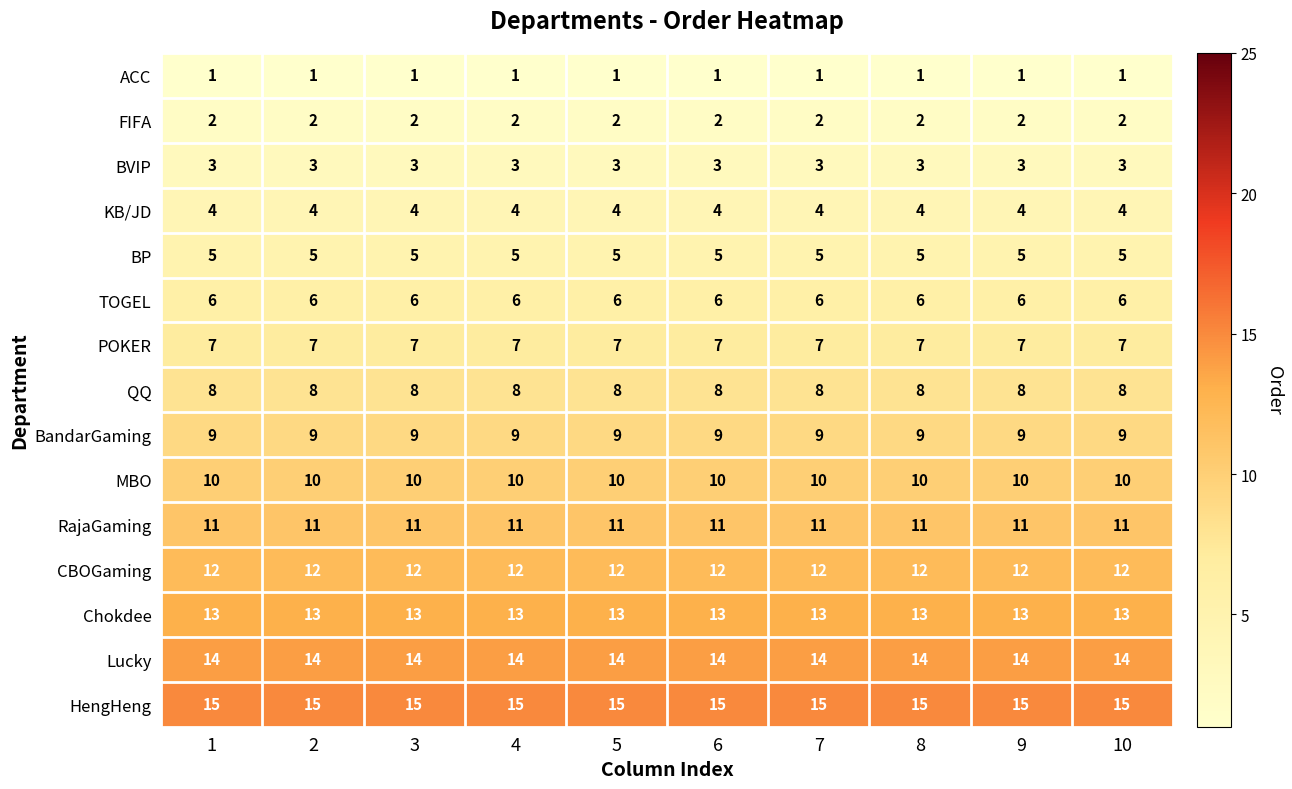

What is the highest value of the KB/JD series?

4